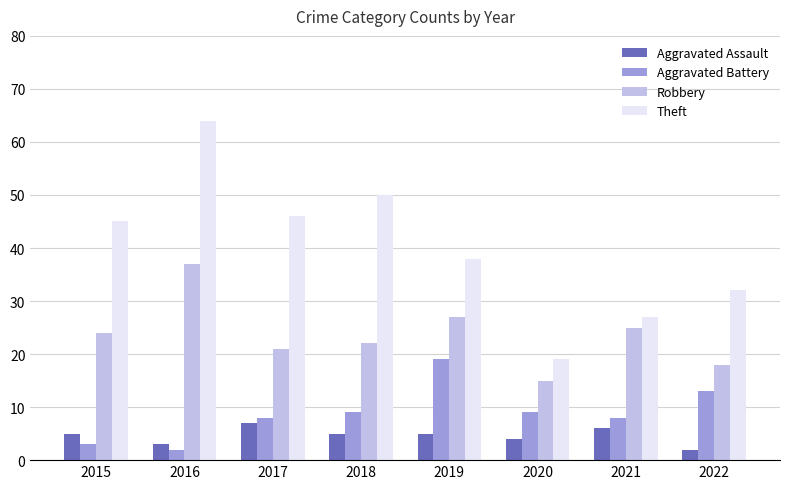

Which series has the largest range (max minus min)?

Theft